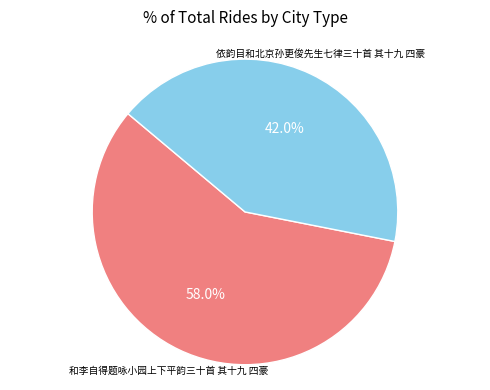

Does any single category account for the majority?

Yes